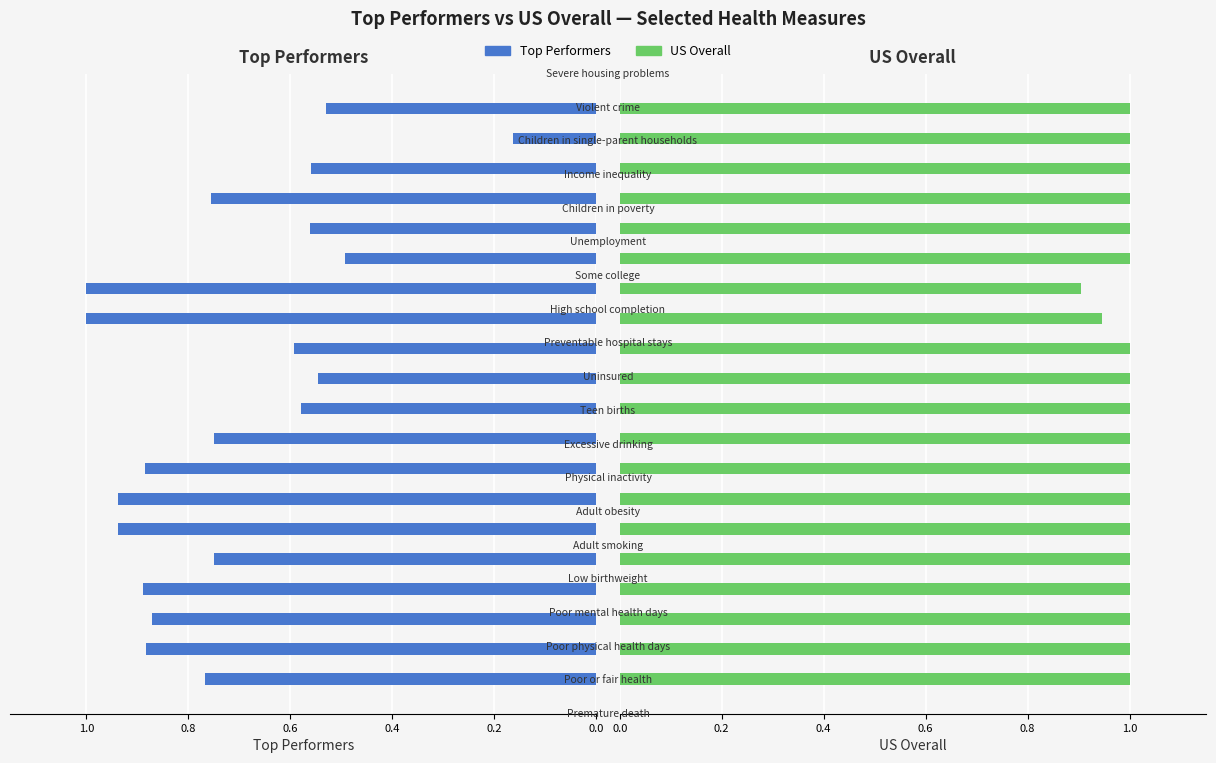

Is it true that US Overall equals 0.4 at 0.4?

False